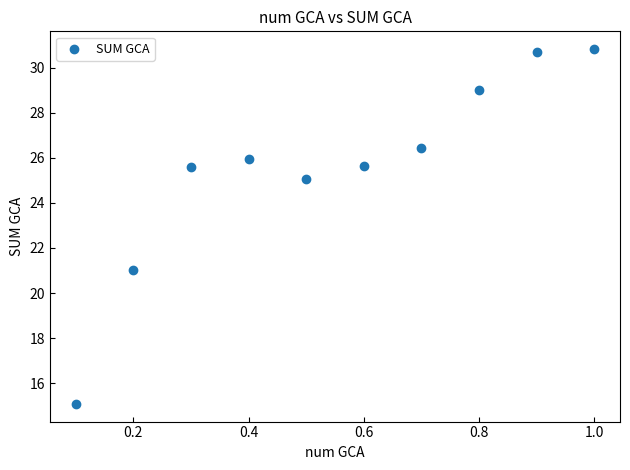

What Y value in the scatter plot is closest to 22?

21.0